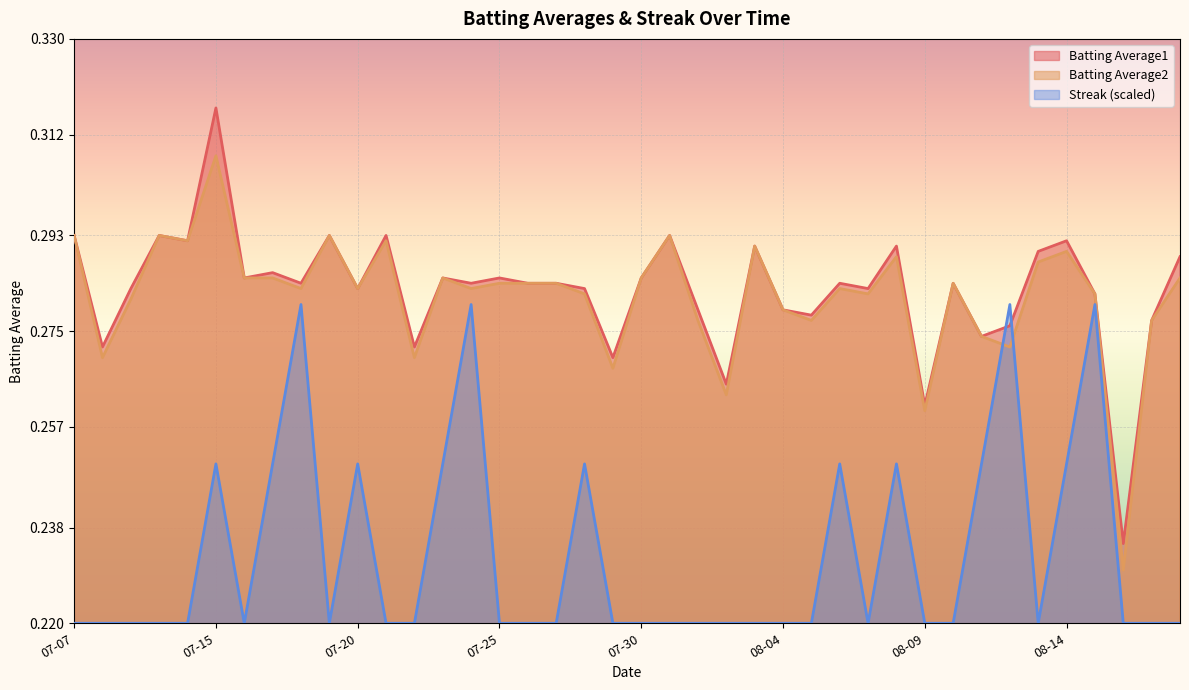

List the series in order of their peak value, lowest first.

Streak (scaled), Batting Average2, Batting Average1